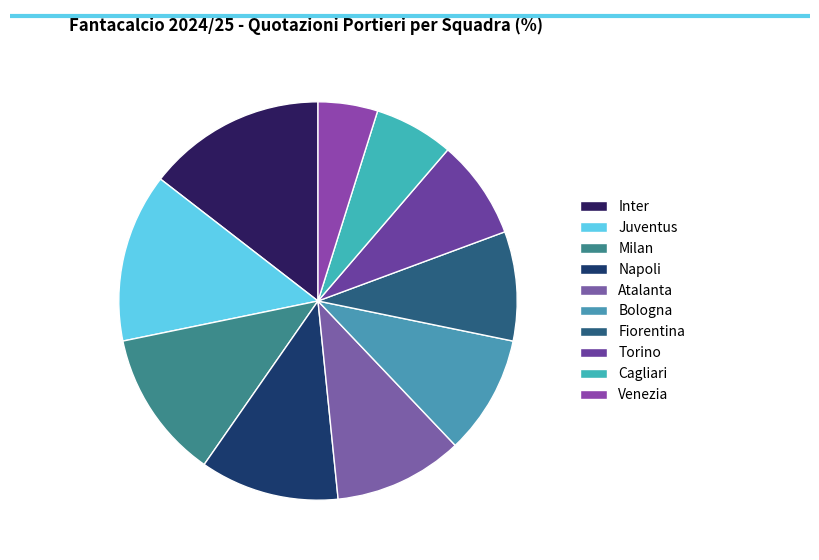

Is it true that Bologna is 10% of the pie?

True